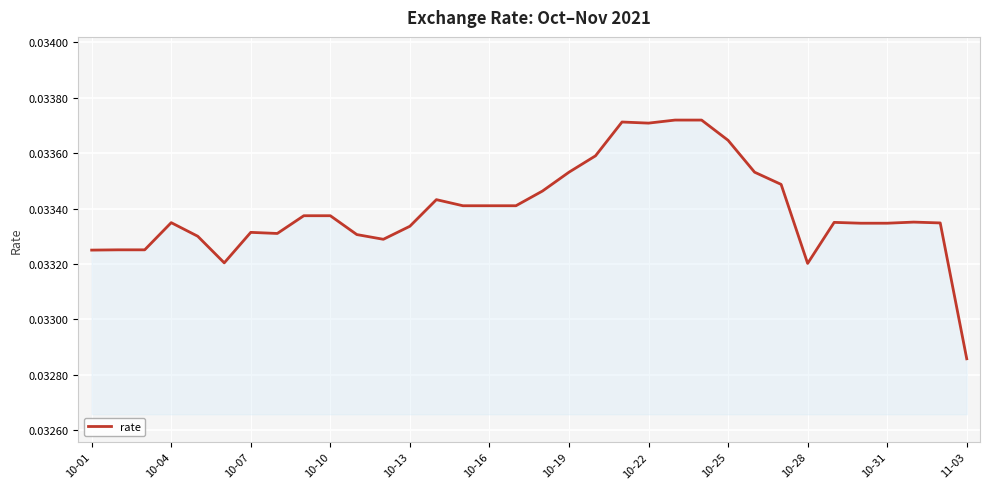

At which category does the chart reach its minimum across all series?

11-03